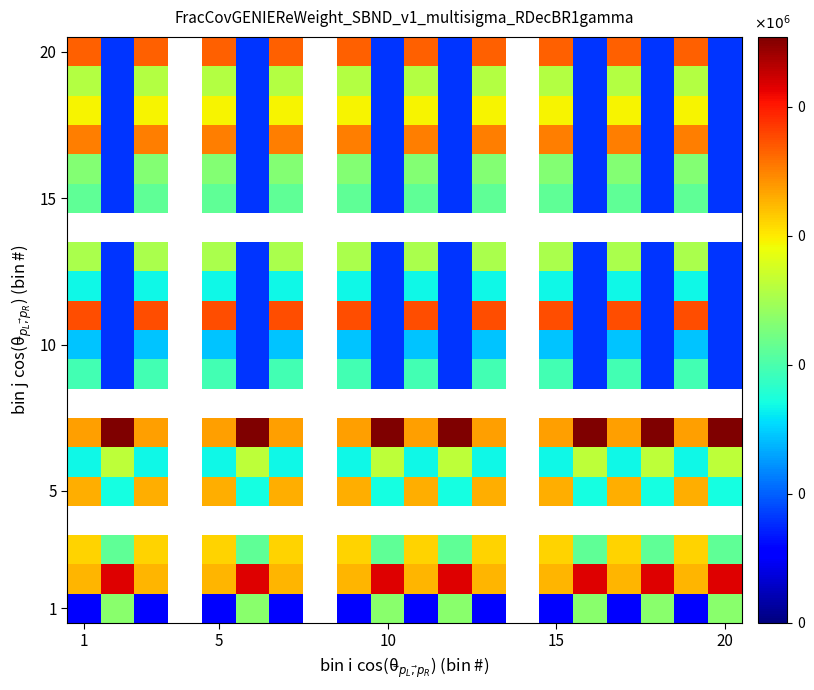

What is the maximum value shown in the chart?

9086.0